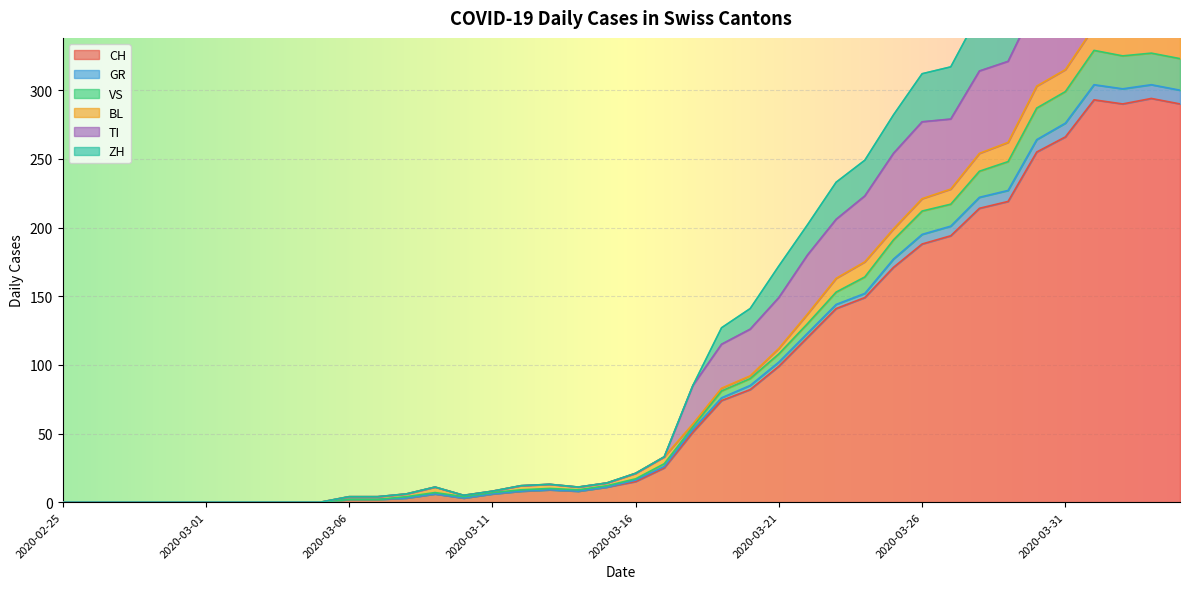

How many values in the TI series exceed 21?

19